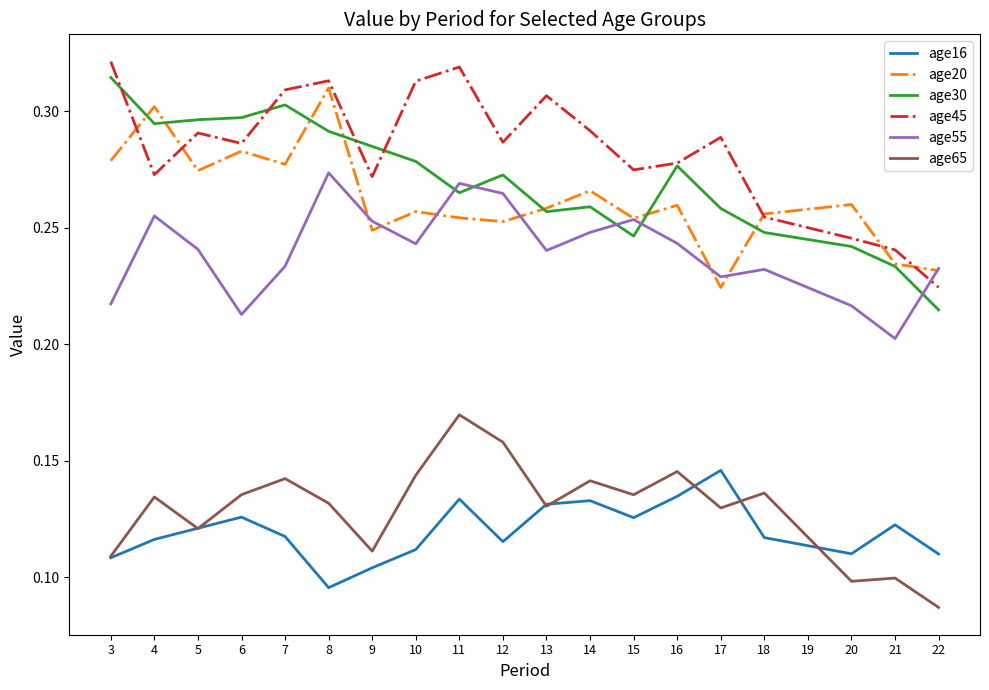

True or false: age20 and age30 cross at least once.

True